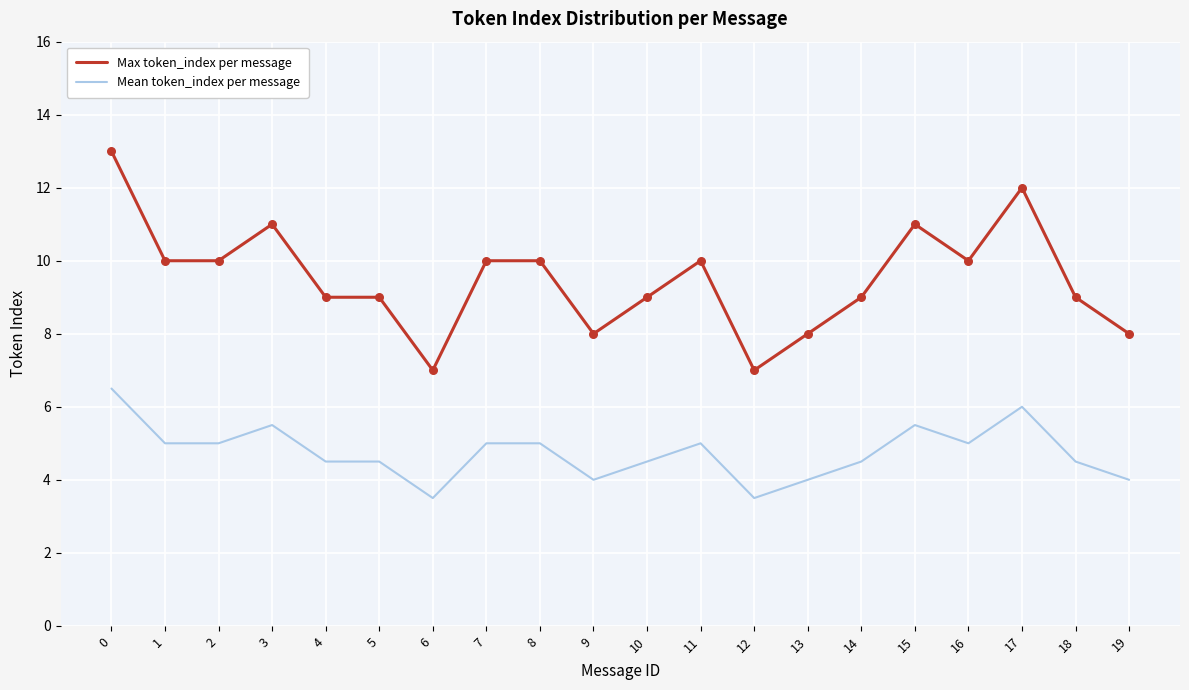

Is the value of Max token_index per message at 12 greater than the value of Mean token_index per message at 16?

Yes